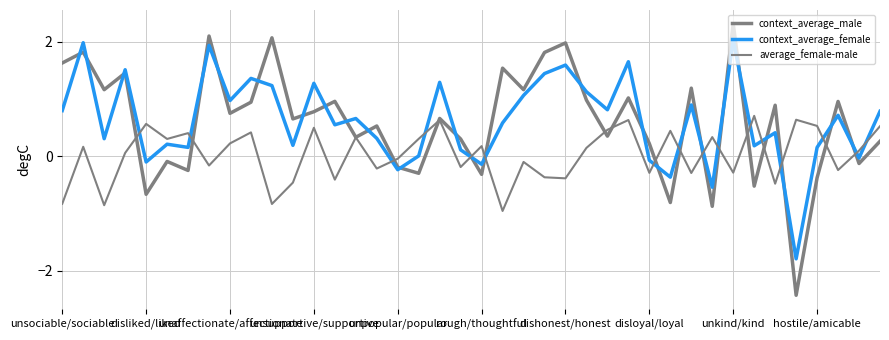

How many lines are shown in the chart?

3